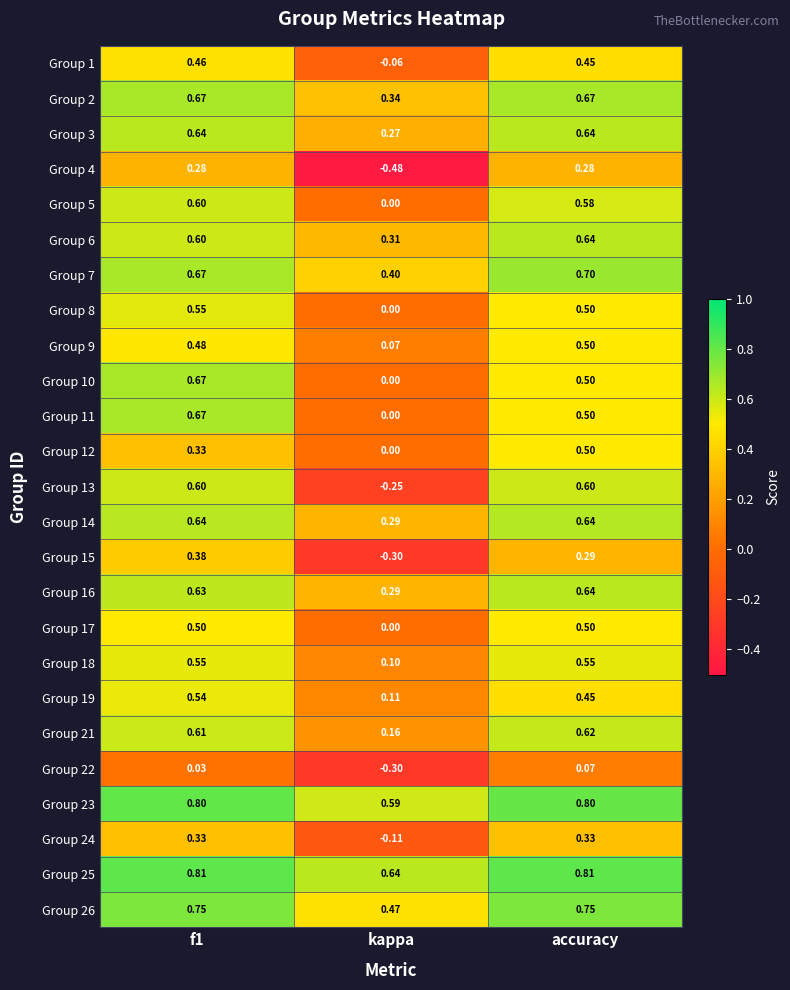

At which category is the sum across all series the highest?

f1